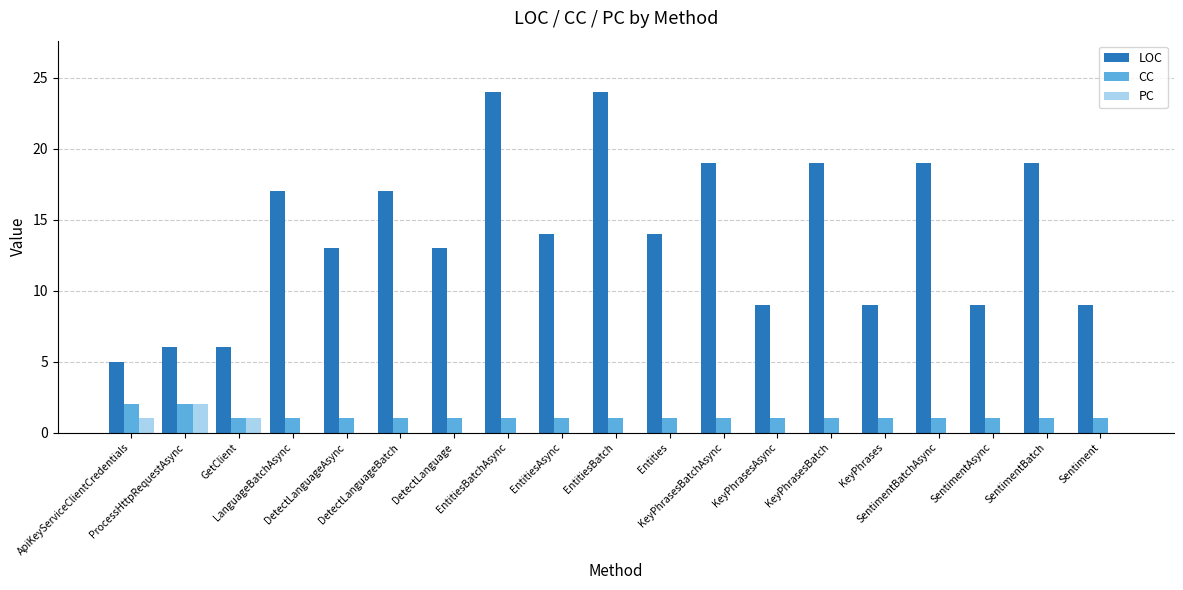

At which label does PC reach its peak?

ProcessHttpRequestAsync